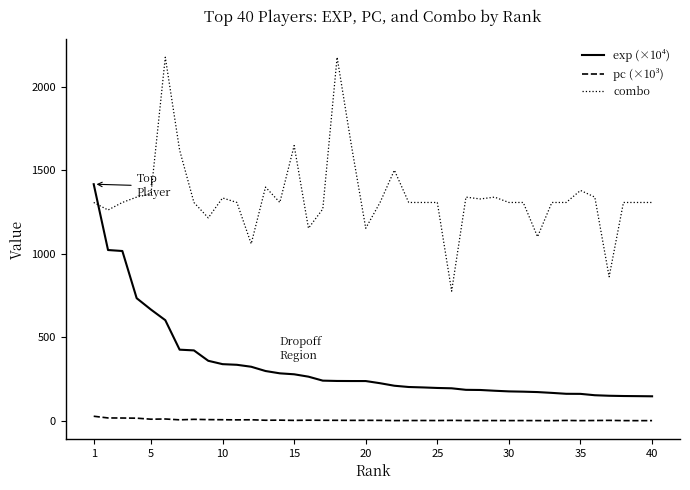

Rank the series by their maximum value, from highest to lowest.

combo, exp (×10⁴), pc (×10³)